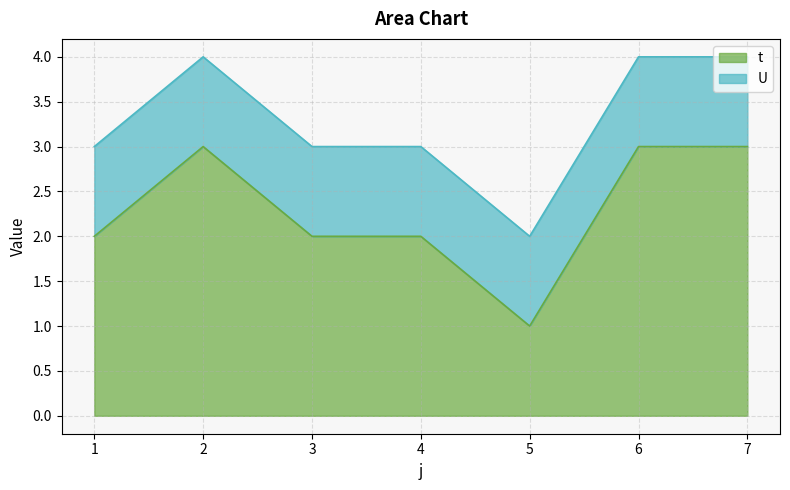

Reading right to left, what are all the values shown in this chart?

7=3	6=3	5=1	4=2	3=2	2=3	1=2